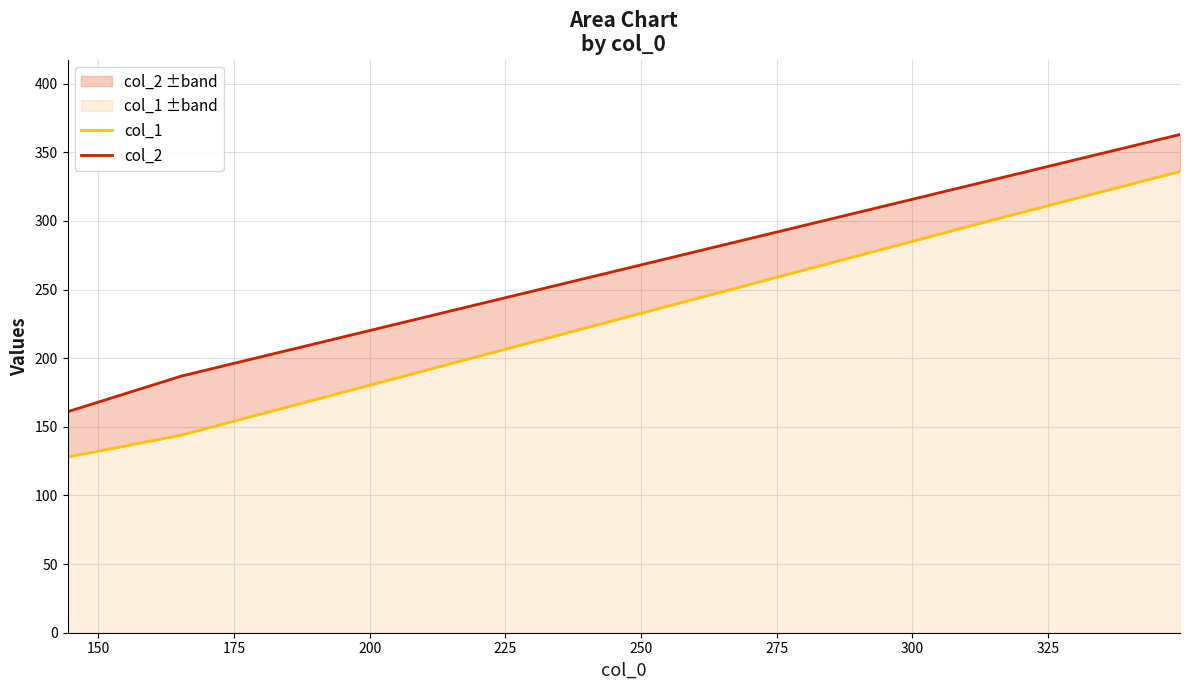

Is it true that col_1 equals 198 at 125?

False